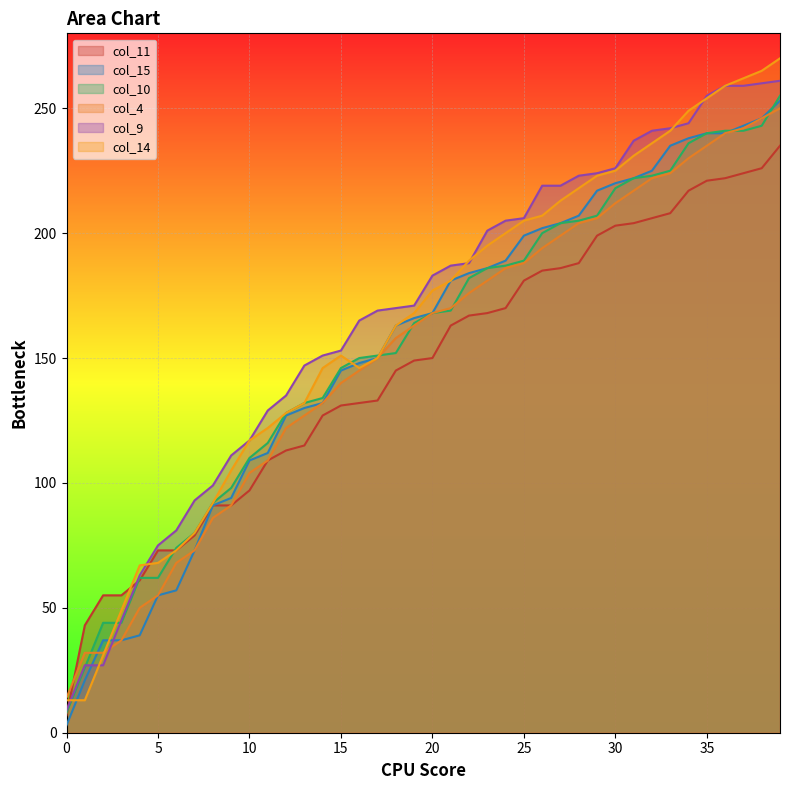

How many lines are shown in the chart?

6